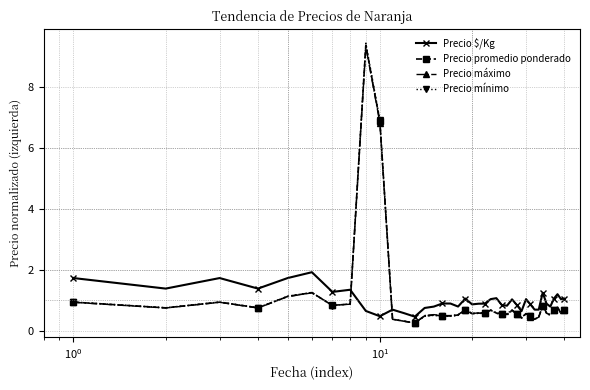

True or false: Precio $/Kg and Precio mínimo intersect in this chart.

True